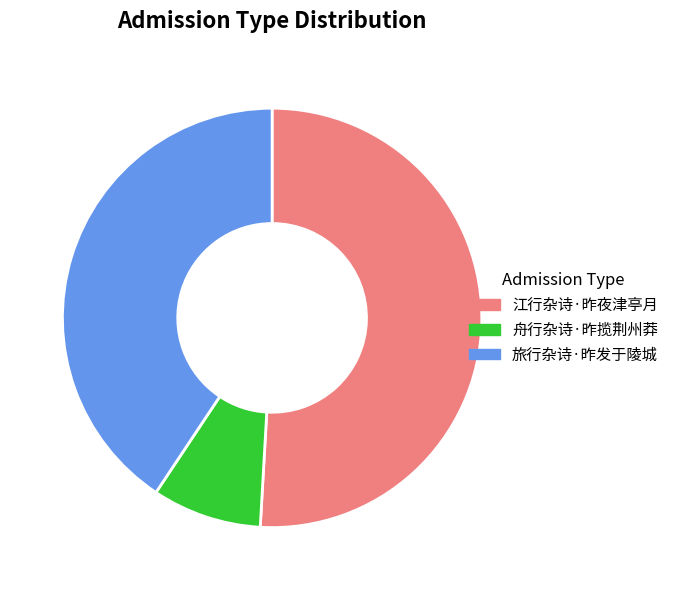

Which category accounts for the majority?

江行杂诗·昨夜津亭月